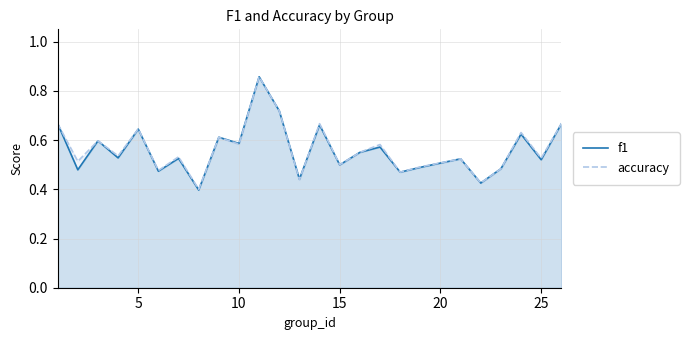

Rank the series by their maximum value, from highest to lowest.

f1, accuracy